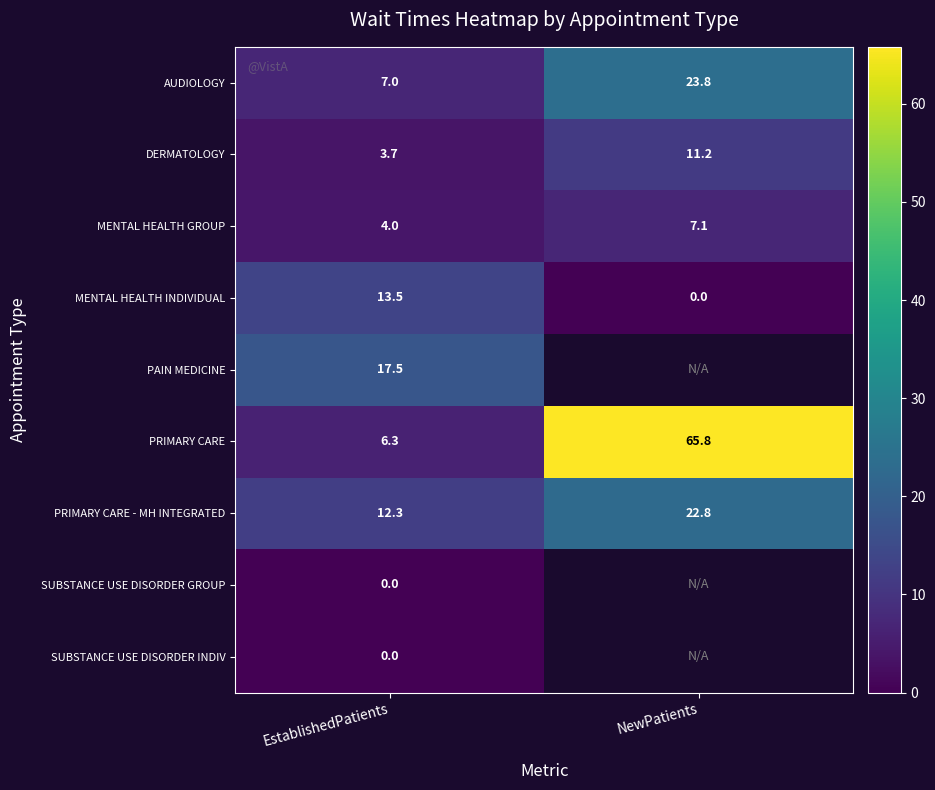

Count the number of data series in this chart.

9